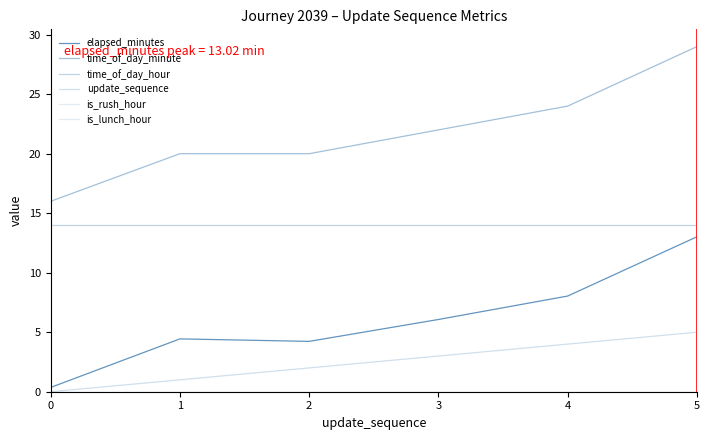

True or false: time_of_day_hour and time_of_day_minute cross at least once.

False